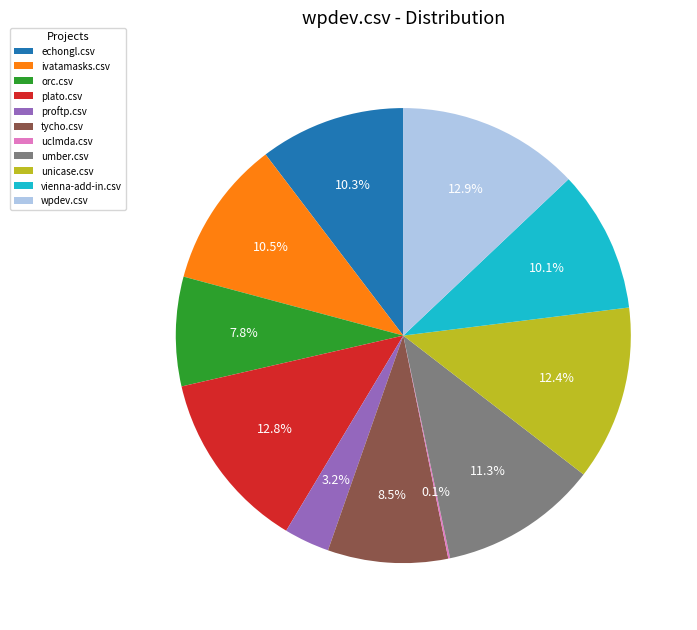

What percentage do orc.csv and plato.csv together represent?

20.6%